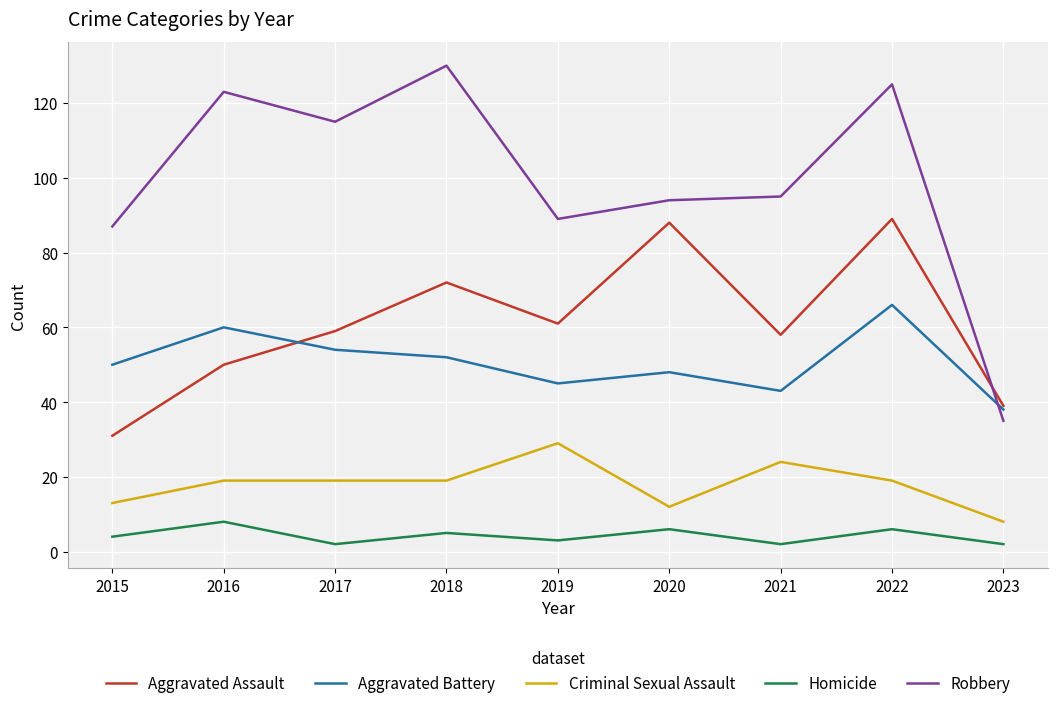

What is the highest value of the Aggravated Battery series?

66